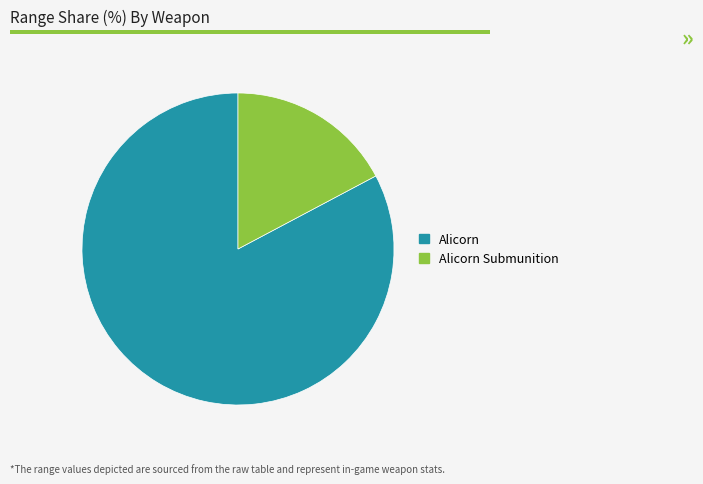

Is there a majority slice in this chart?

Yes